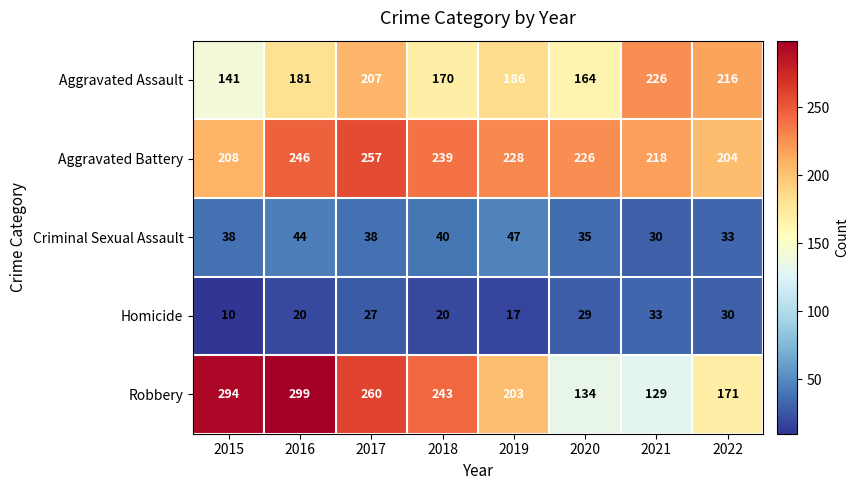

At how many categories does at least one series exceed 227?

5